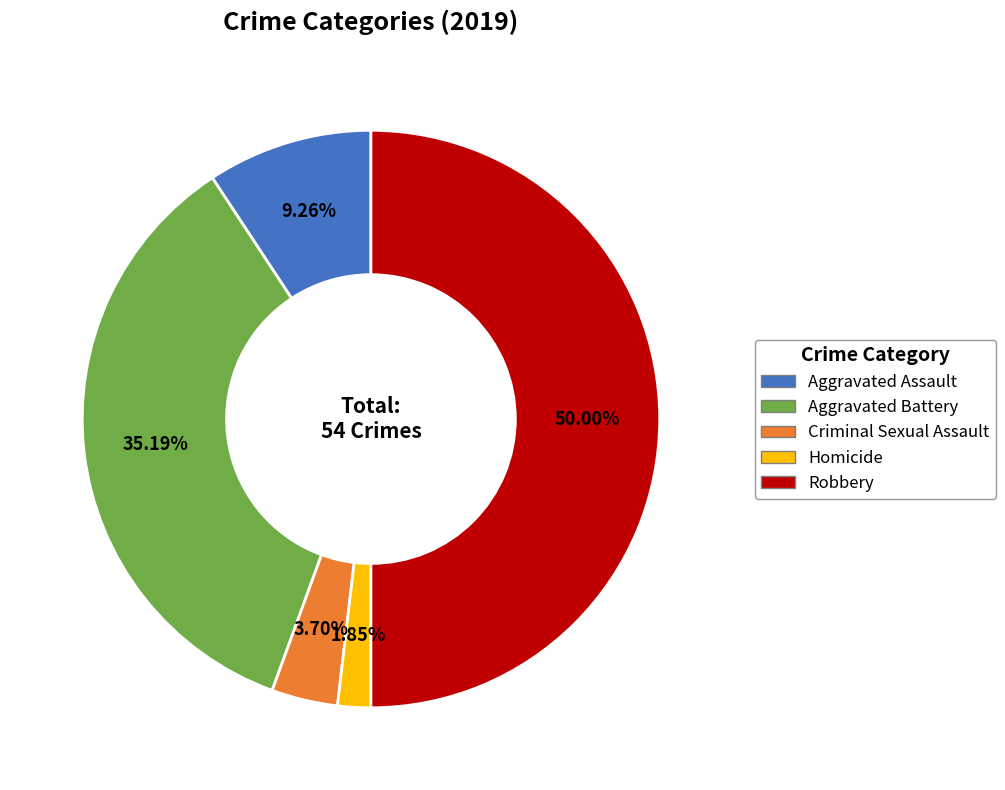

Does Aggravated Assault account for over 50% of the chart?

No